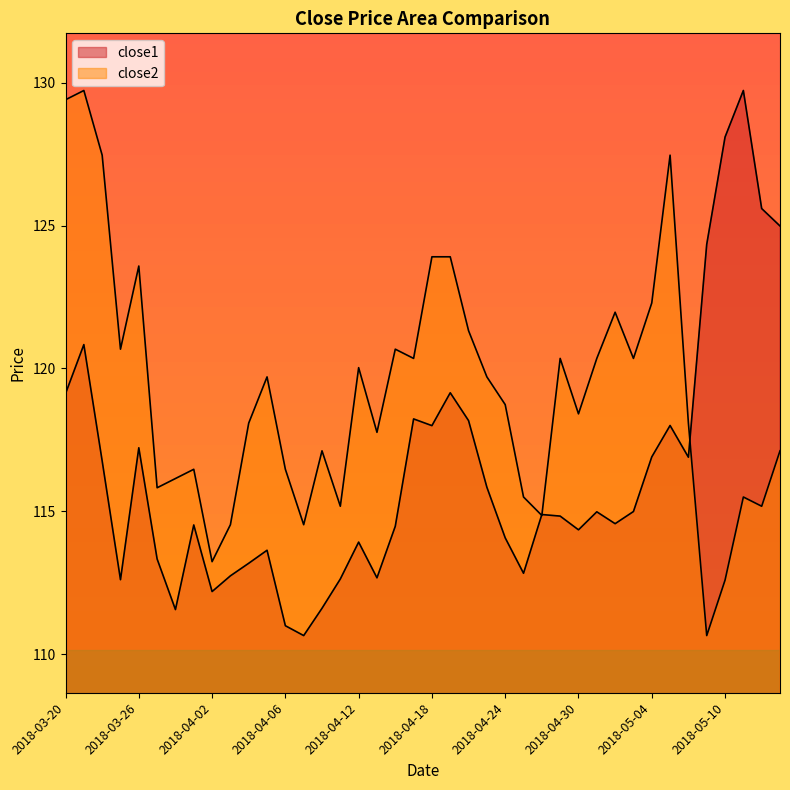

What is the total value across all series at 2018-04-11?

227.8